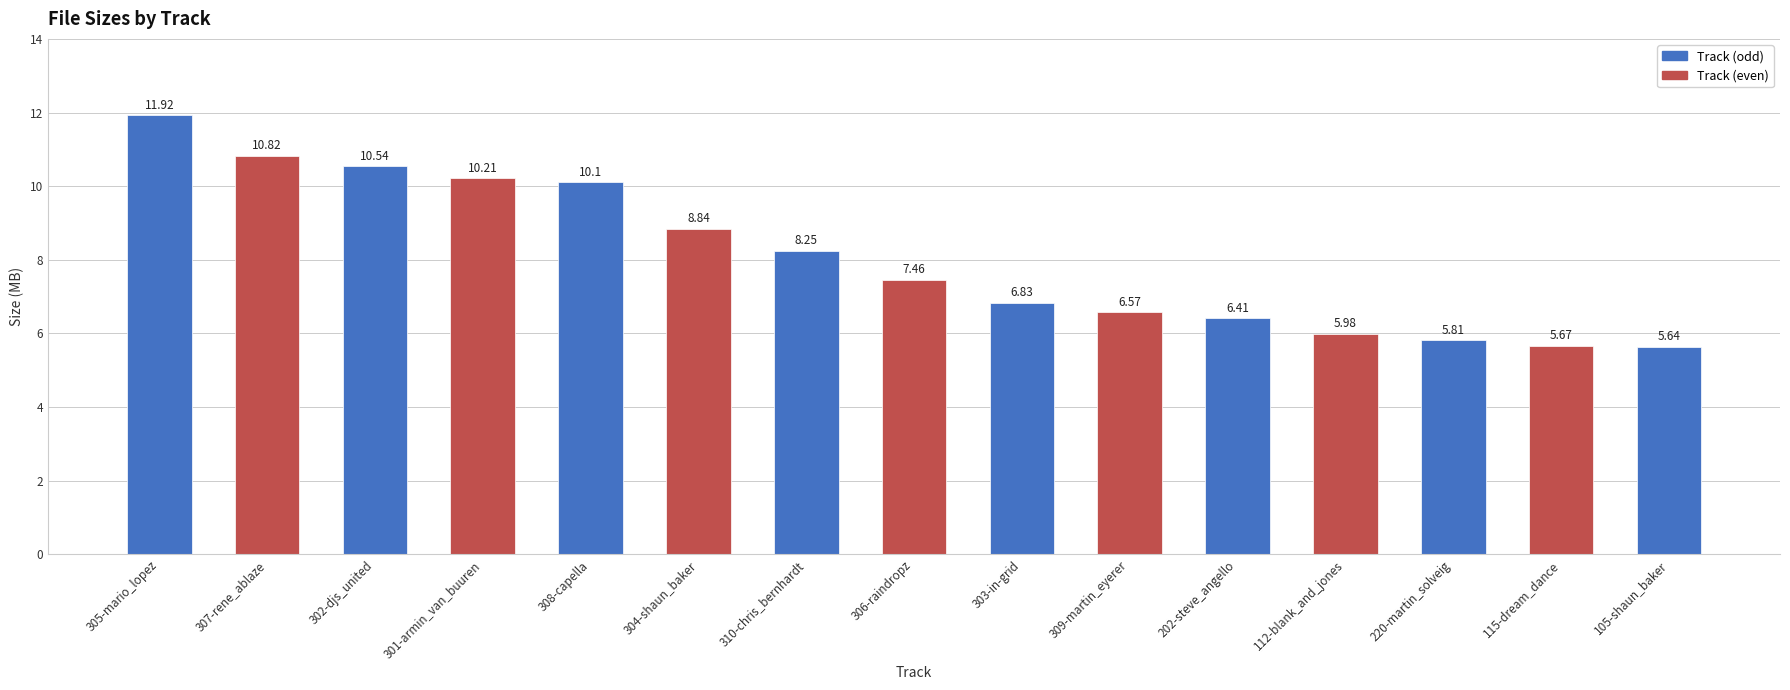

Rank the categories by value from lowest to highest.

105-shaun_baker, 115-dream_dance, 220-martin_solveig, 112-blank_and_jones, 202-steve_angello, 309-martin_eyerer, 303-in-grid, 306-raindropz, 310-chris_bernhardt, 304-shaun_baker, 308-capella, 301-armin_van_buuren, 302-djs_united, 307-rene_ablaze, 305-mario_lopez